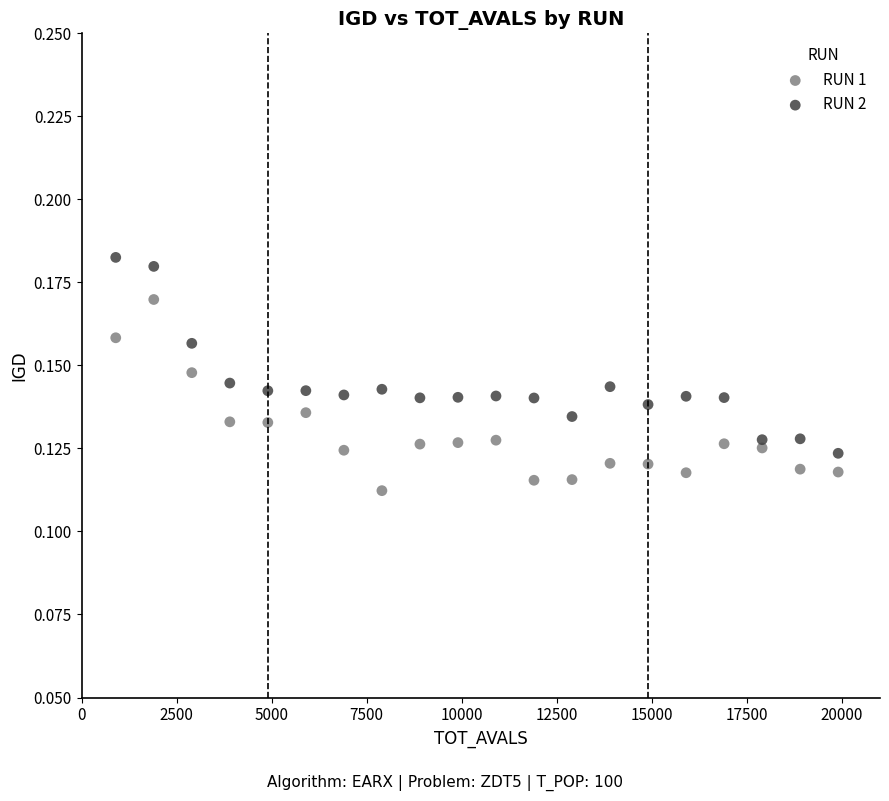

Which series contains the lowest Y value?

RUN 1